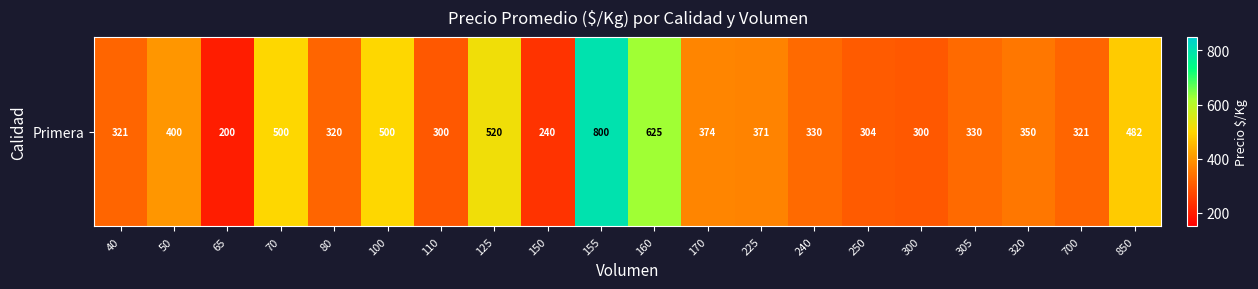

Count the number of values greater than 350.

9